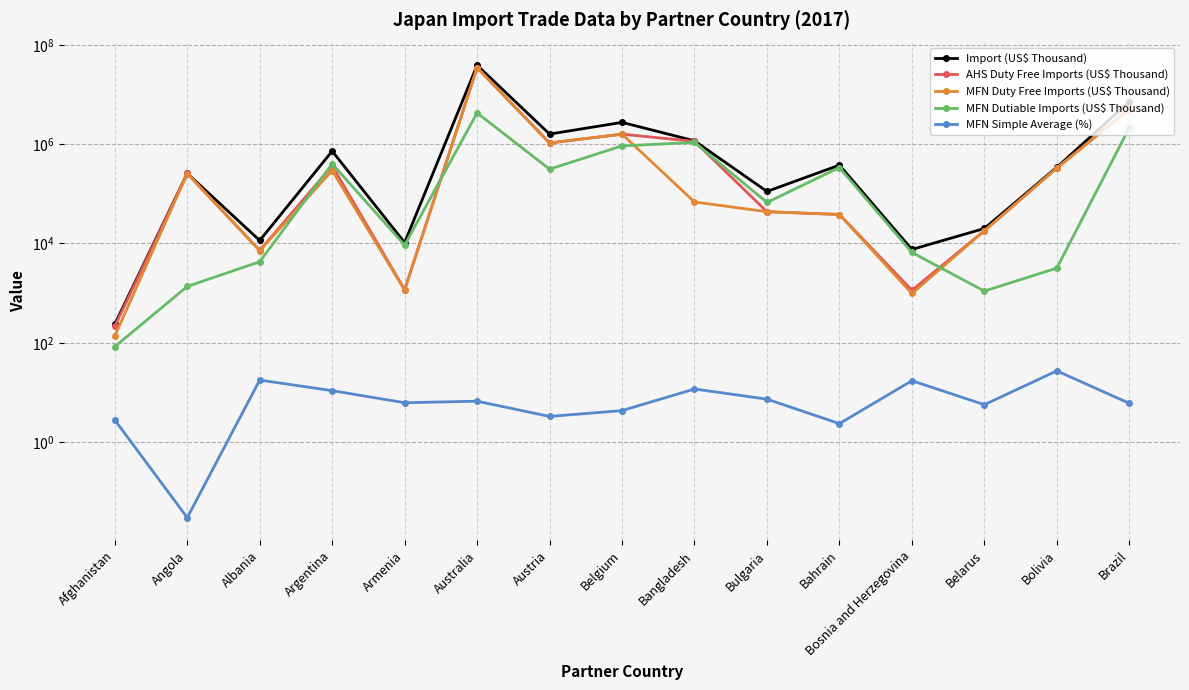

What are all the series names shown in the legend?

Import (US$ Thousand), AHS Duty Free Imports (US$ Thousand), MFN Duty Free Imports (US$ Thousand), MFN Dutiable Imports (US$ Thousand), MFN Simple Average (%)